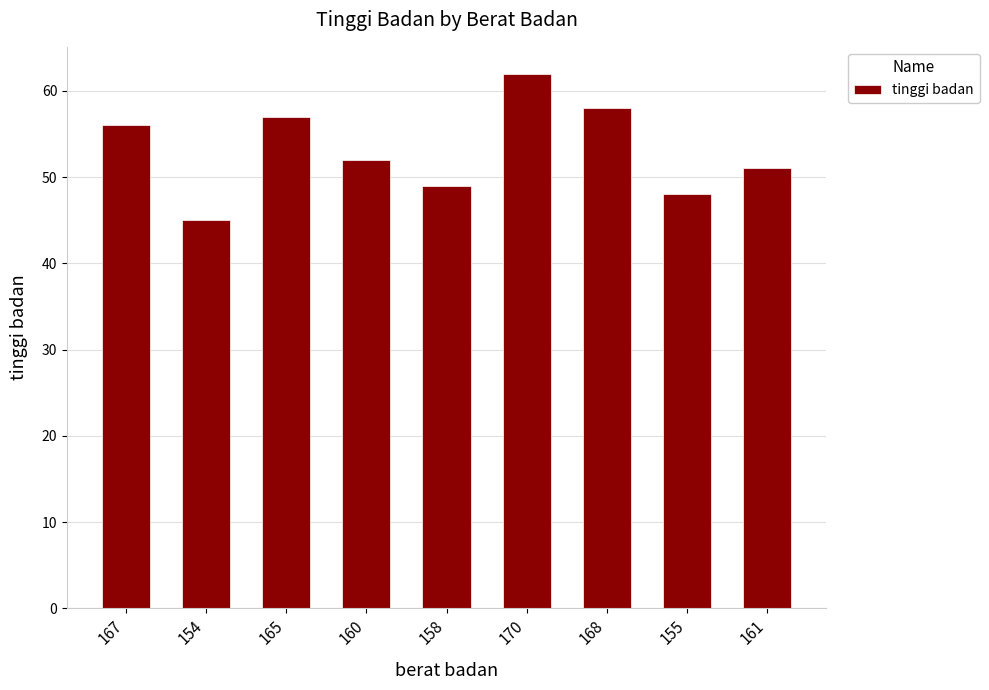

How many data points are less than 52?

4